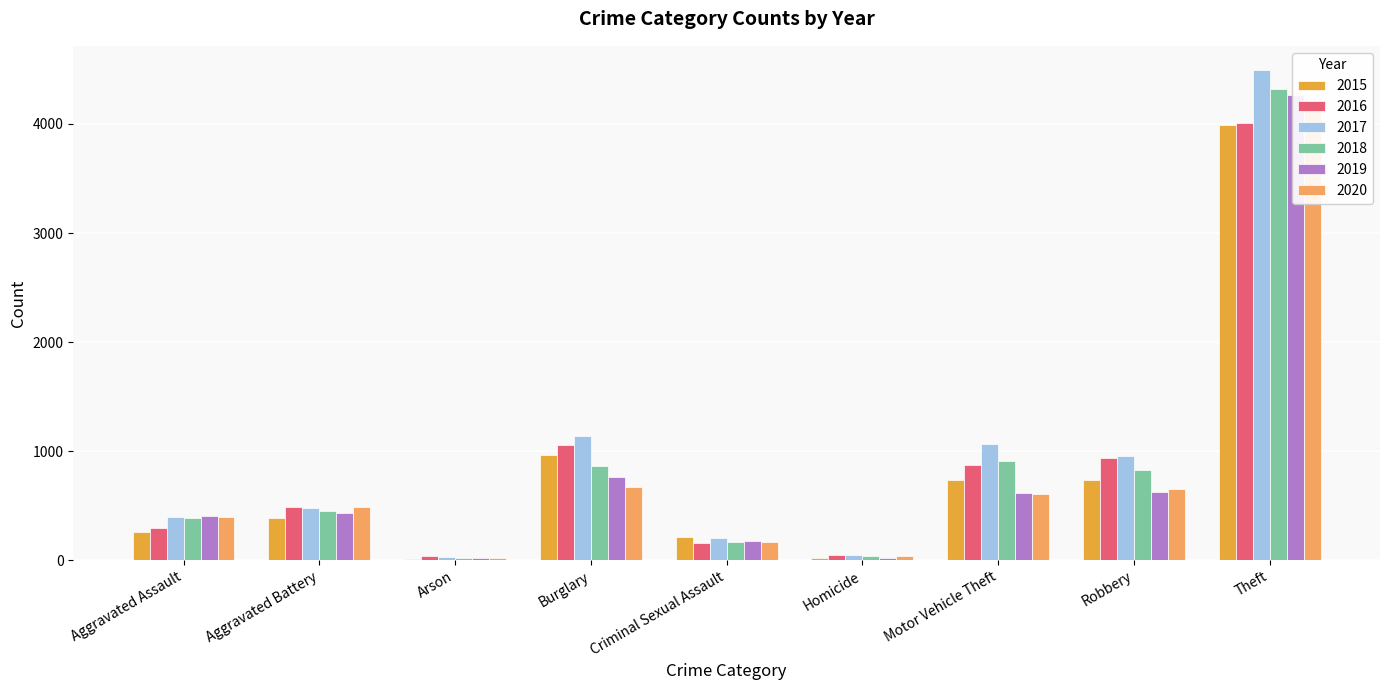

Which series has the widest spread of values?

2017